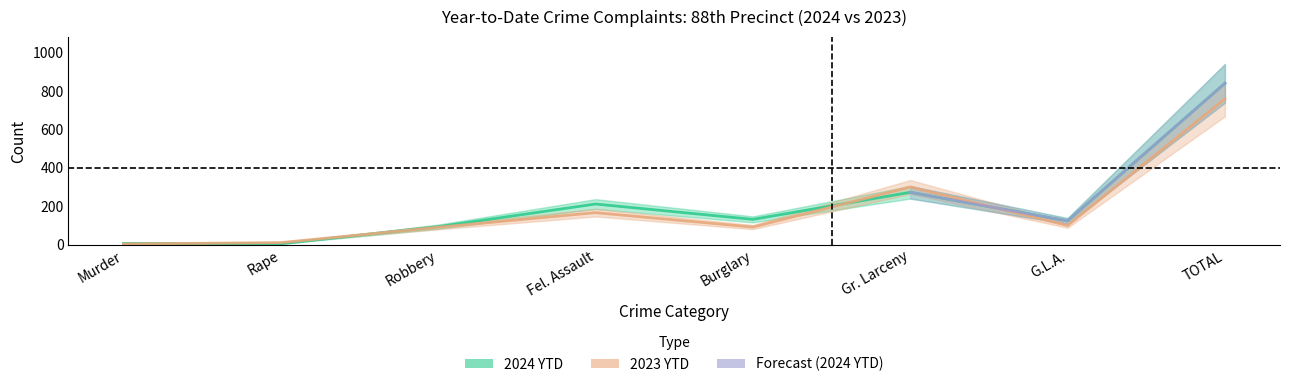

In 2024 YTD, how many points are higher than both neighbors (excluding endpoints)?

2